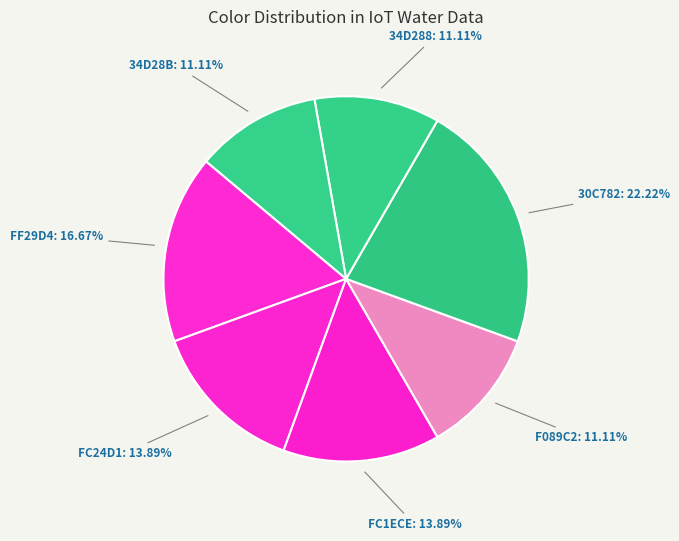

What percentage is the 30C782 slice, to the nearest percent?

22%